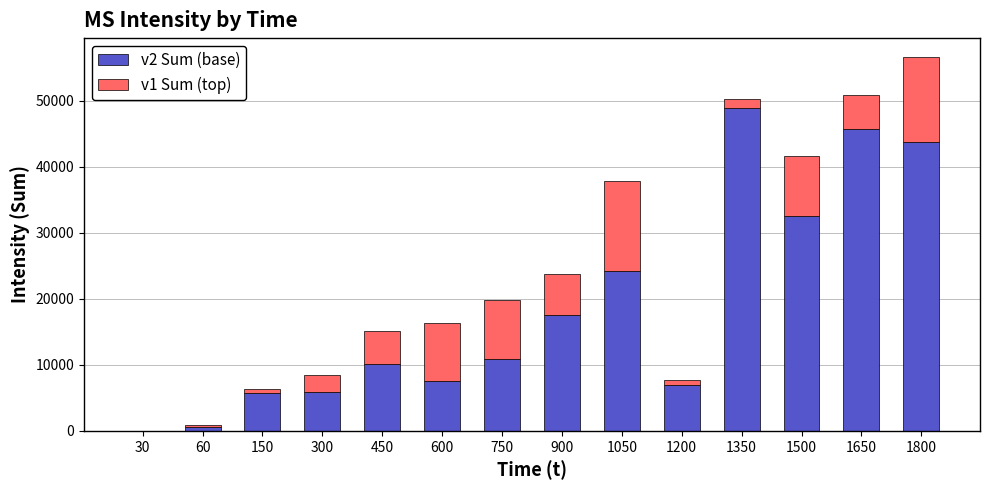

What are all the series names shown in the legend?

v2 Sum (base), v1 Sum (top)